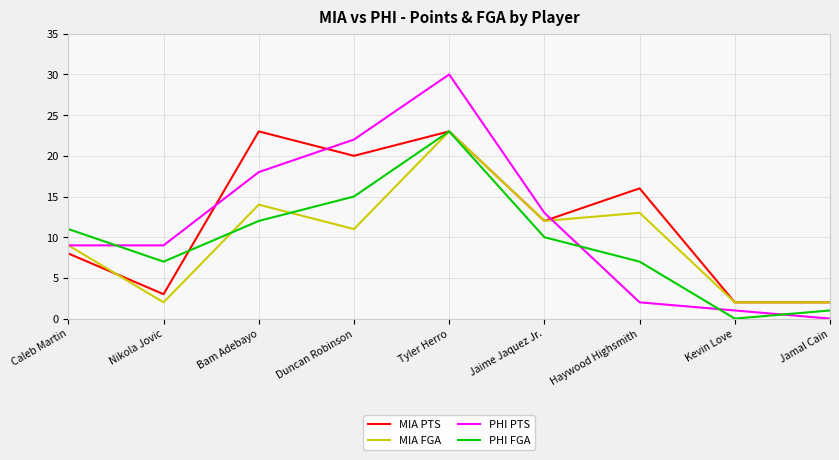

What position from the right is Jaime Jaquez Jr.?

4